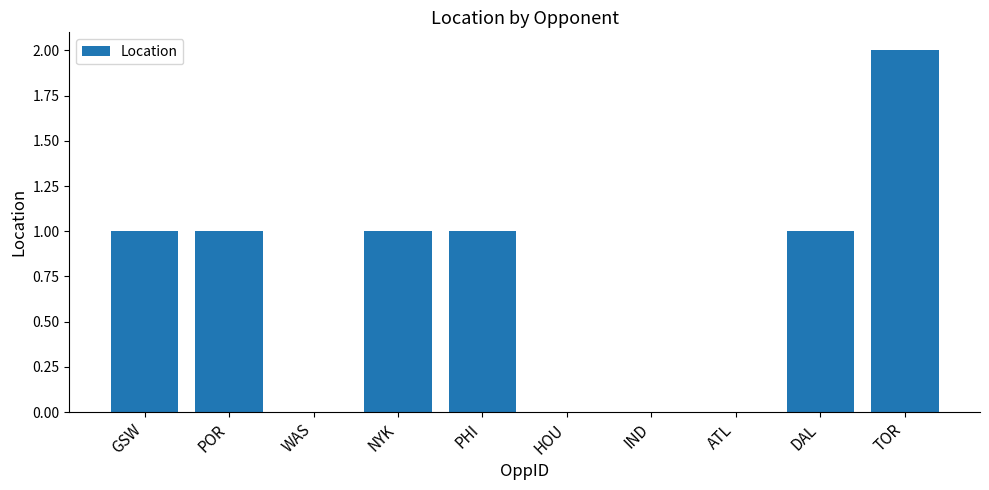

Count the number of categories in the chart.

10